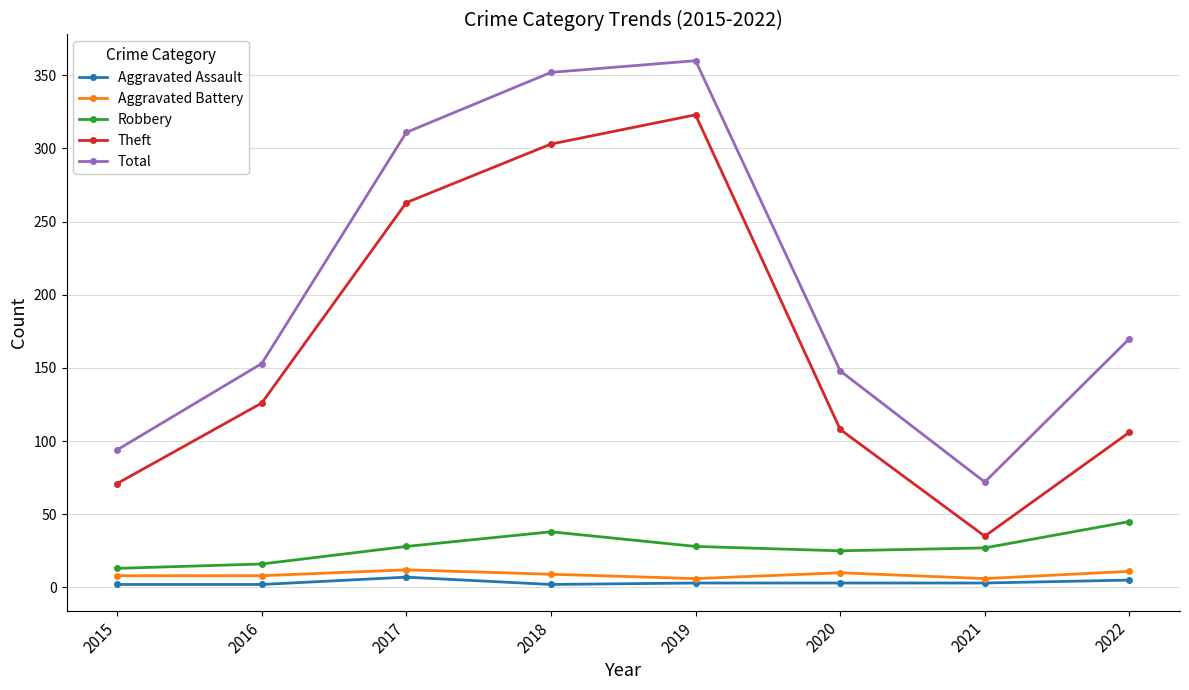

What is the value of the Total point at the 5th from the left?

360